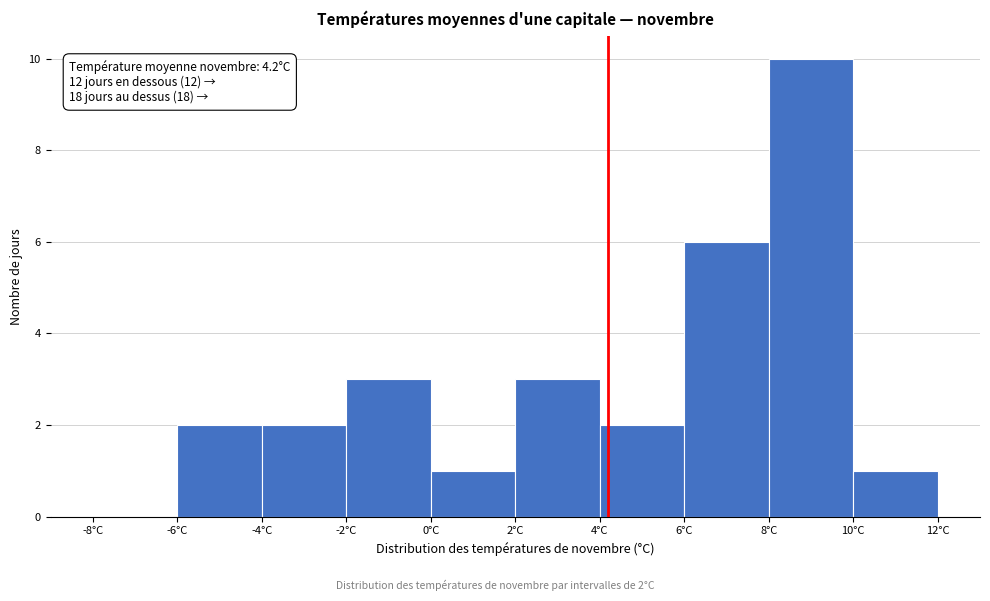

Over which range of the x-axis is the bar tallest?

8 to 10